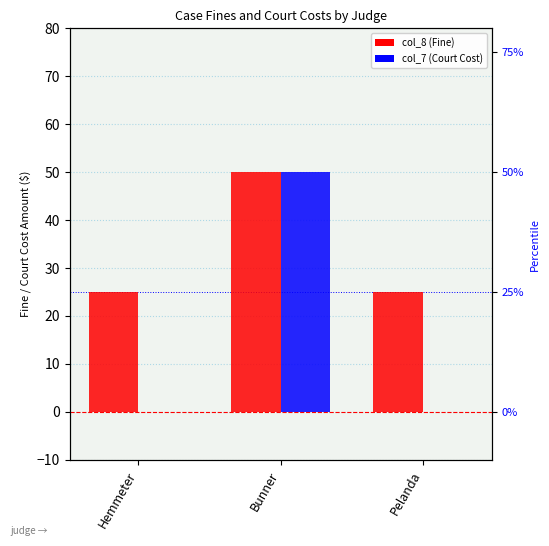

What position from the right is Bunner?

2